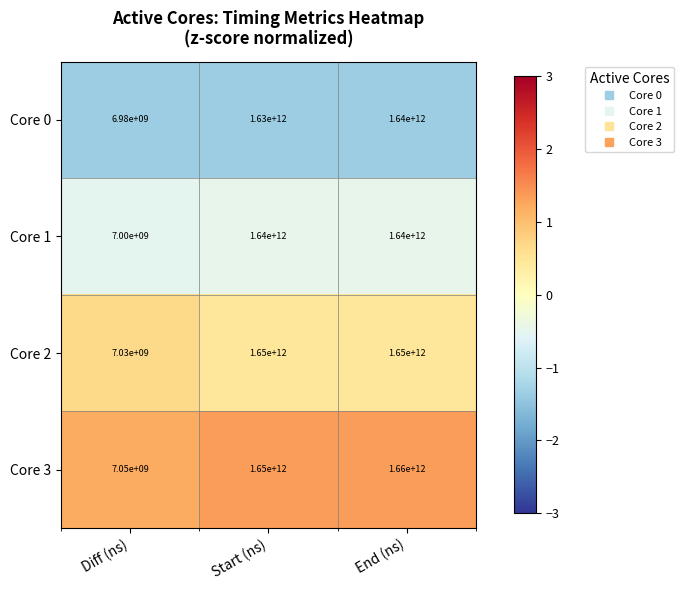

Where is Core 0 nearest to the value 823490000000?

Start (ns)